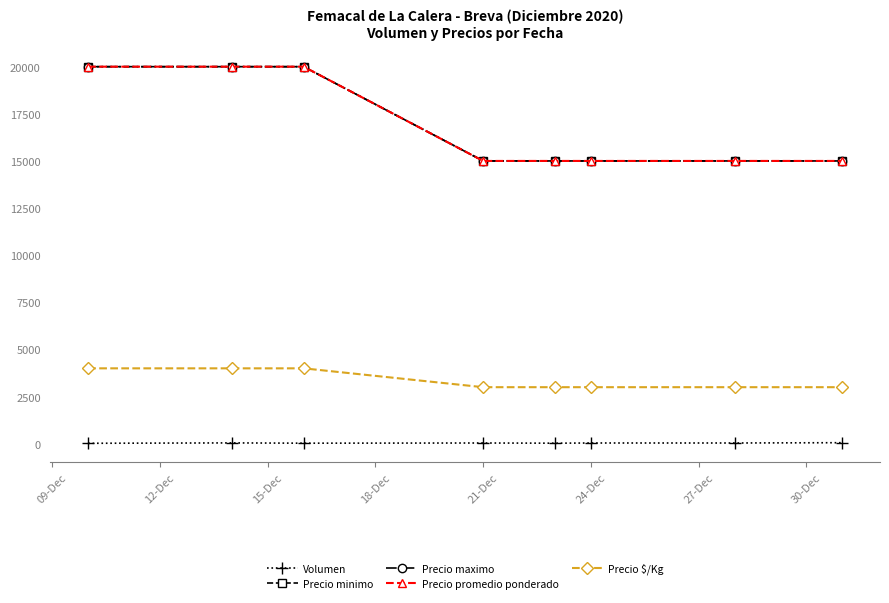

How many data points in Precio $/Kg are above 3000?

3